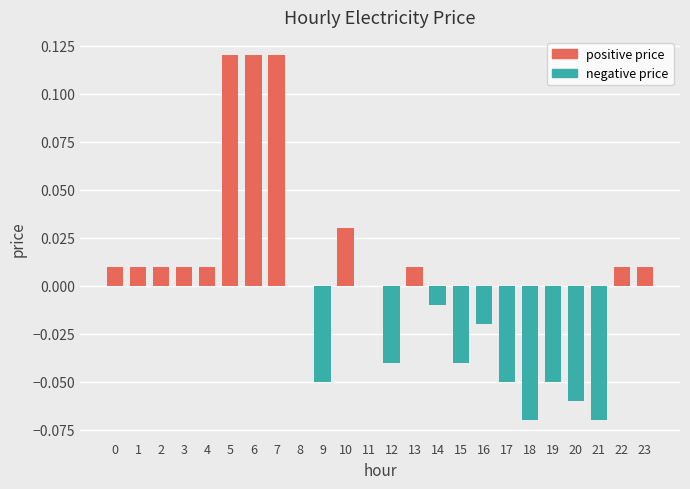

At which category is the sum across all series the highest?

5